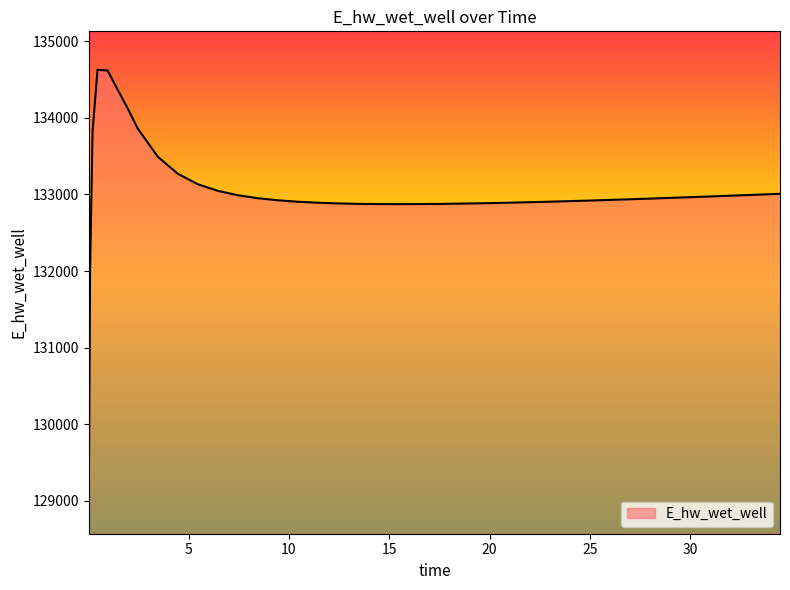

What is the difference between the maximum and second lowest values?

2658.4